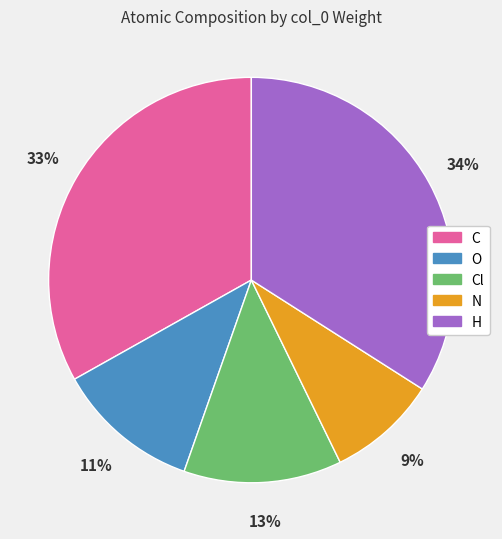

To the nearest percent, what is the difference between the largest and smallest slice percentages?

25%